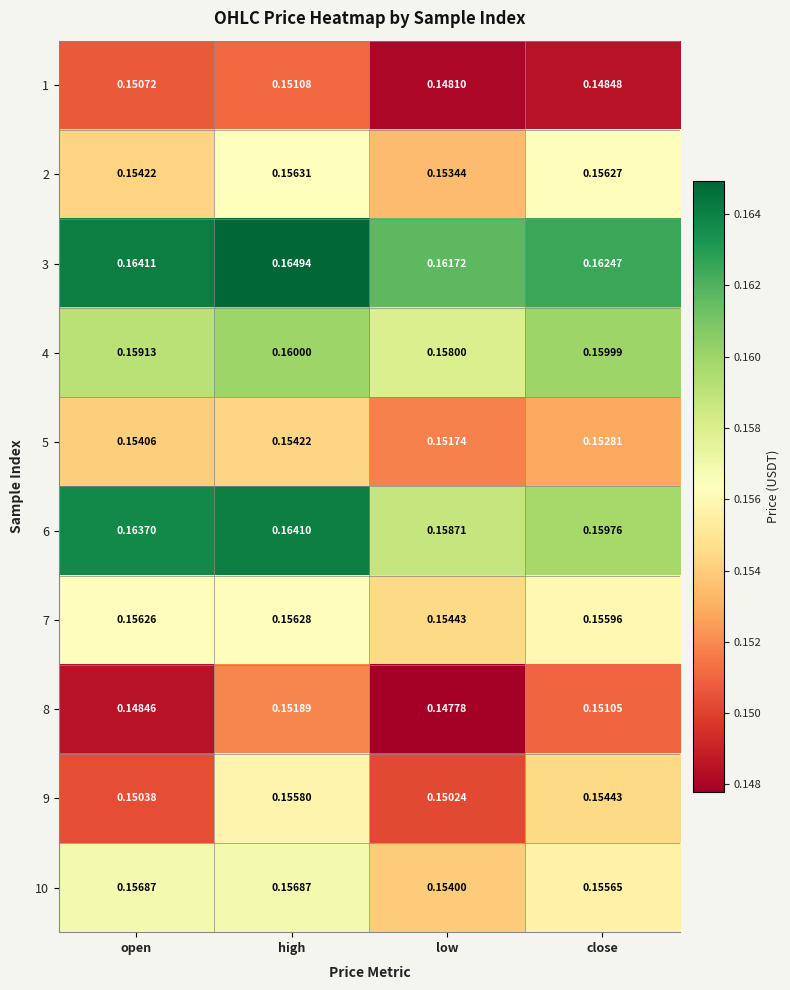

Which series changed the most between open and close?

9